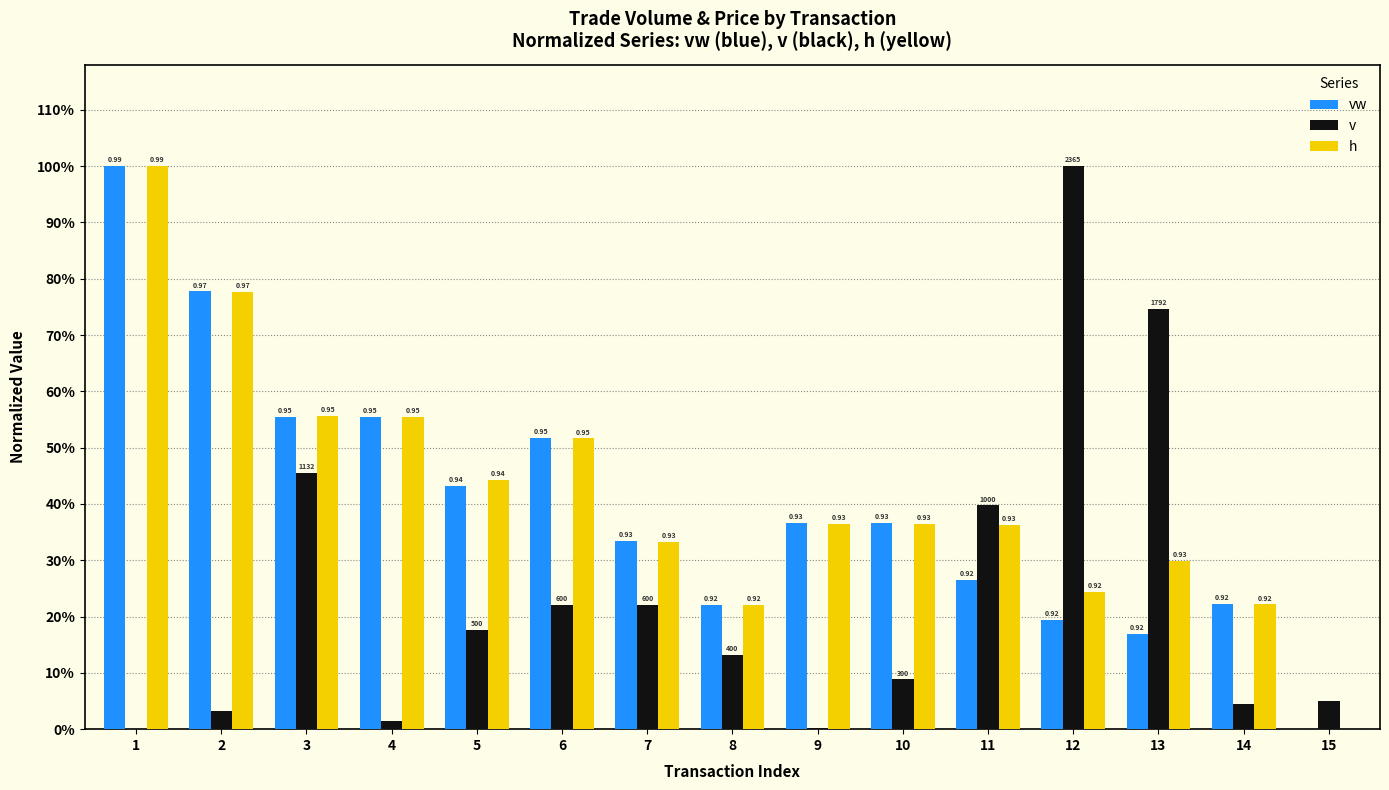

Which series changed the most between 6 and 15?

vw